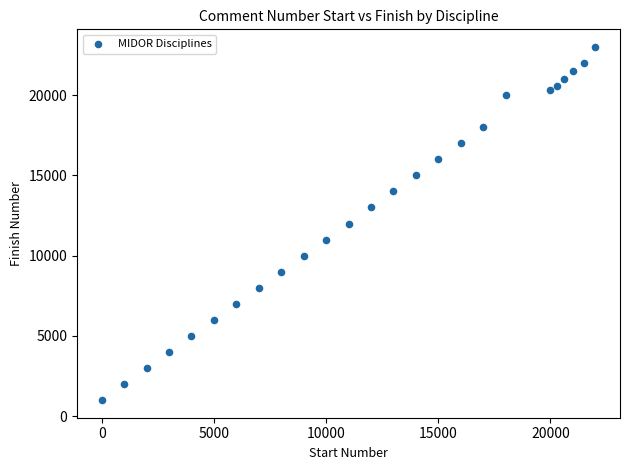

List the coordinates of all points as (Y, X) pairs, reading left to right.

(1000, 1)  (2000, 1001)  (3000, 2001)  (4000, 3001)  (5000, 4001)  (6000, 5001)  (7000, 6001)  (8000, 7001)  (9000, 8001)  (10000, 9001)  (11000, 10001)  (12000, 11001)  (13000, 12001)  (14000, 13001)  (15000, 14001)  (16000, 15001)  (17000, 16001)  (18000, 17001)  (20000, 18001)  (20300, 20001)  (20600, 20301)  (21000, 20601)  (21500, 21001)  (22000, 21501)  (23000, 22001)